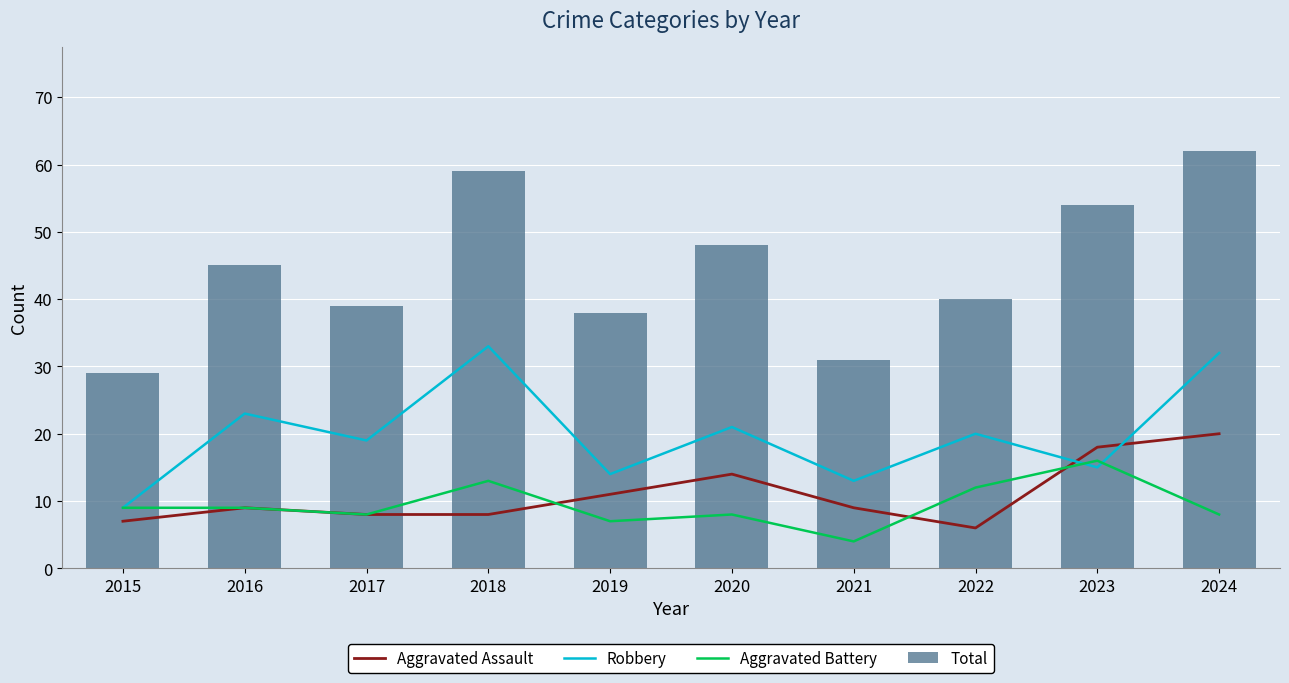

What is the total value across all series at 2023?

103